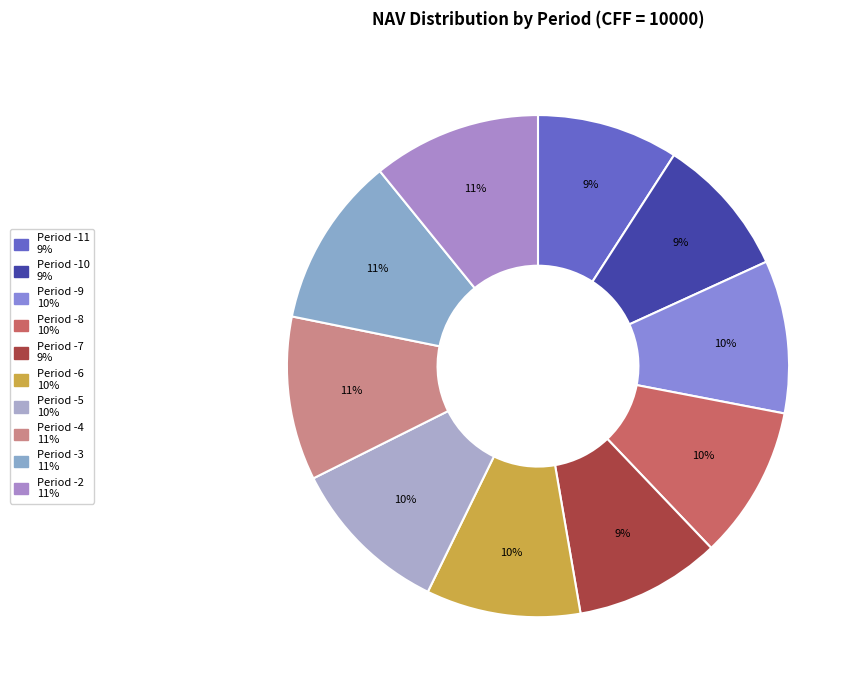

Count the number of slices in the pie.

10